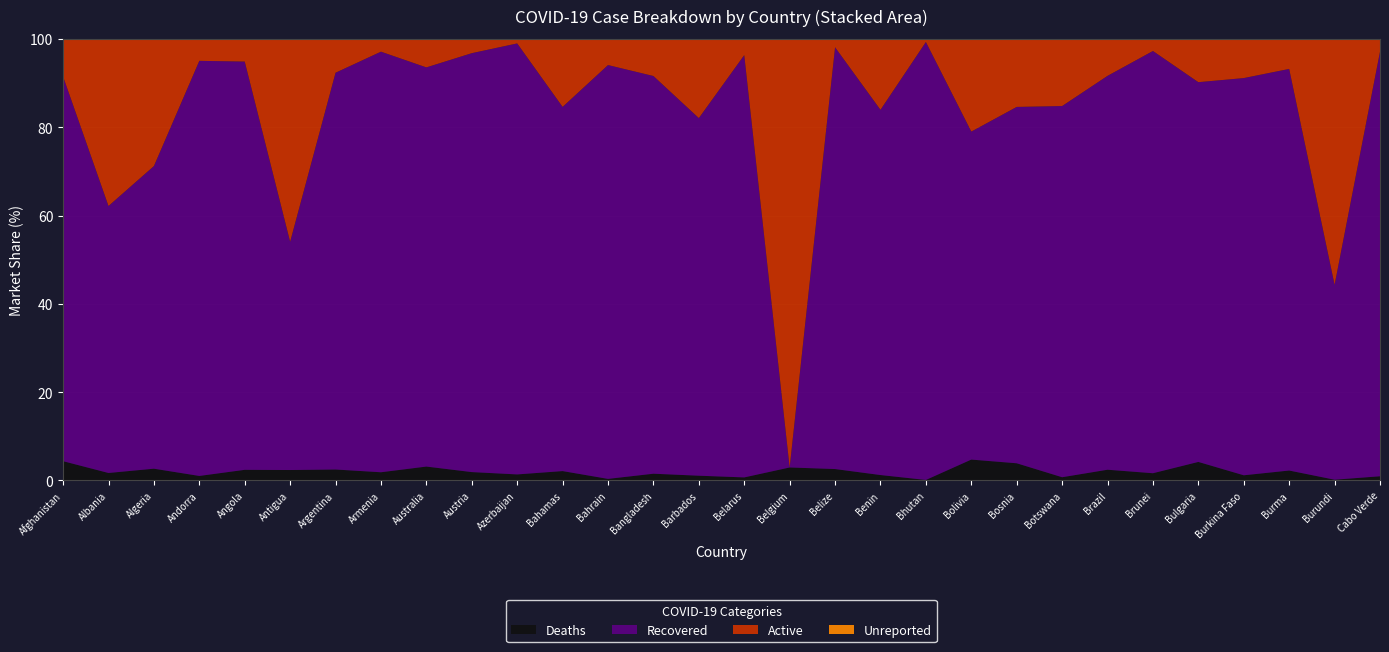

Reading right to left, transcribe all the data shown in this chart.

Confirmed: 14543	1751	141487	11426	226974	183	9659167	24435	124696	232502	861	4560	12107	730951	263551	1857	539531	109604	8289	231649	429139	28879	168676	2001034	381	20210	10352	109782	88671	55420
Recovered: 13983	773	128692	10279	195211	175	8616282	20542	100640	172710	854	3772	11565	0	252068	1504	485971	102725	6837	226119	407155	26108	160670	1798120	197	18687	9732	75243	53616	48279
Deaths: 138	3	3181	134	9527	3	234850	179	4853	10996	1	56	313	21512	1820	20	8248	391	176	3170	8138	909	3135	49674	9	487	106	2926	1503	2419
Active: 422	975	9614	1013	22236	5	808035	3714	19203	48796	6	732	229	709439	9663	333	45312	6488	1276	2360	13846	1862	4871	153240	175	1036	514	31613	33552	4722